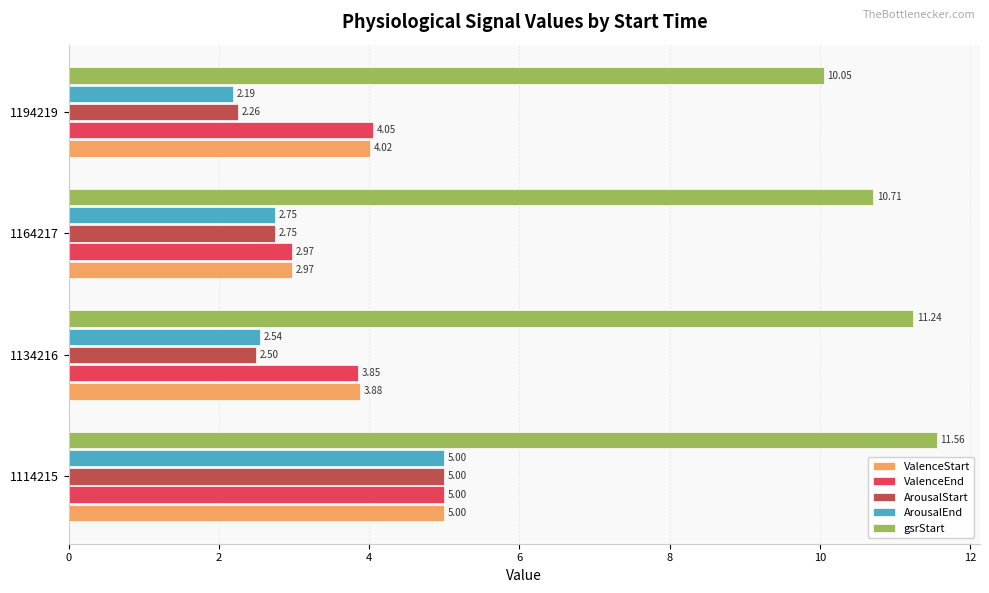

Which series has the widest spread of values?

ArousalEnd